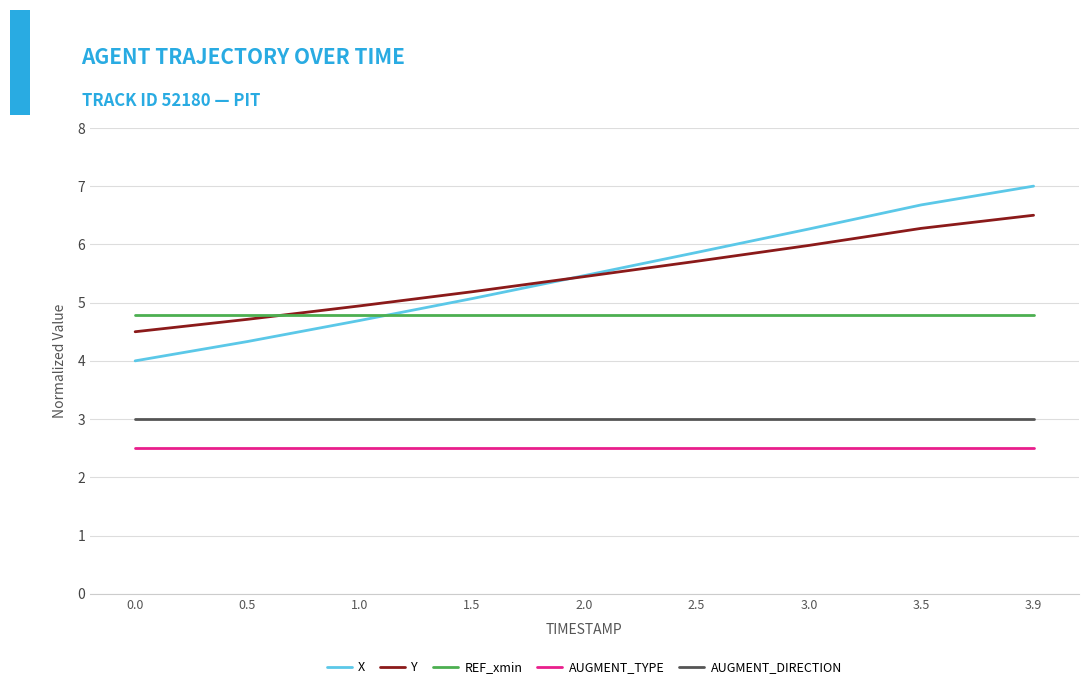

Count the number of categories in the chart.

9